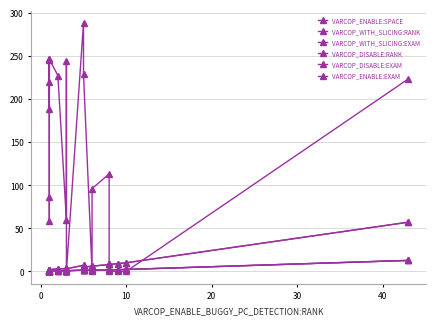

What is the average value of the VARCOP_ENABLE:EXAM series?

1.6